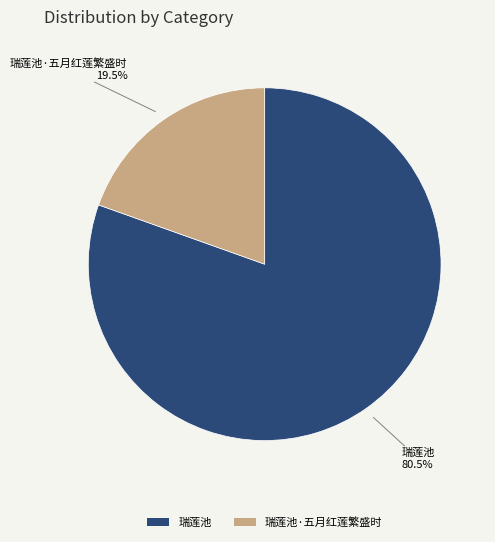

Which has a higher value, 瑞莲池·五月红莲繁盛时 or 瑞莲池?

瑞莲池